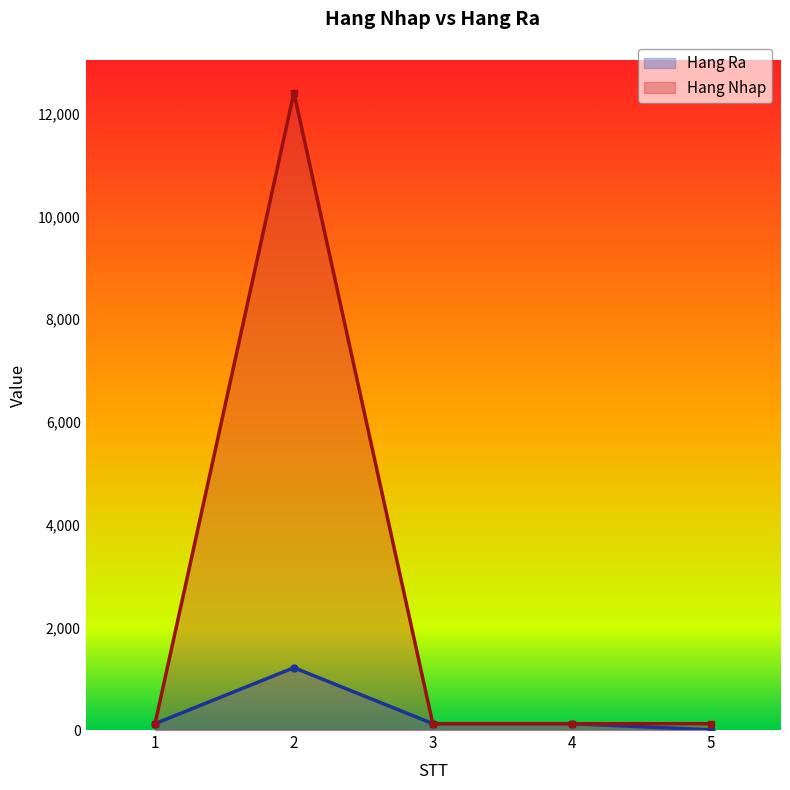

Rank the series by their maximum value, from highest to lowest.

Hang Nhap, Hang Ra